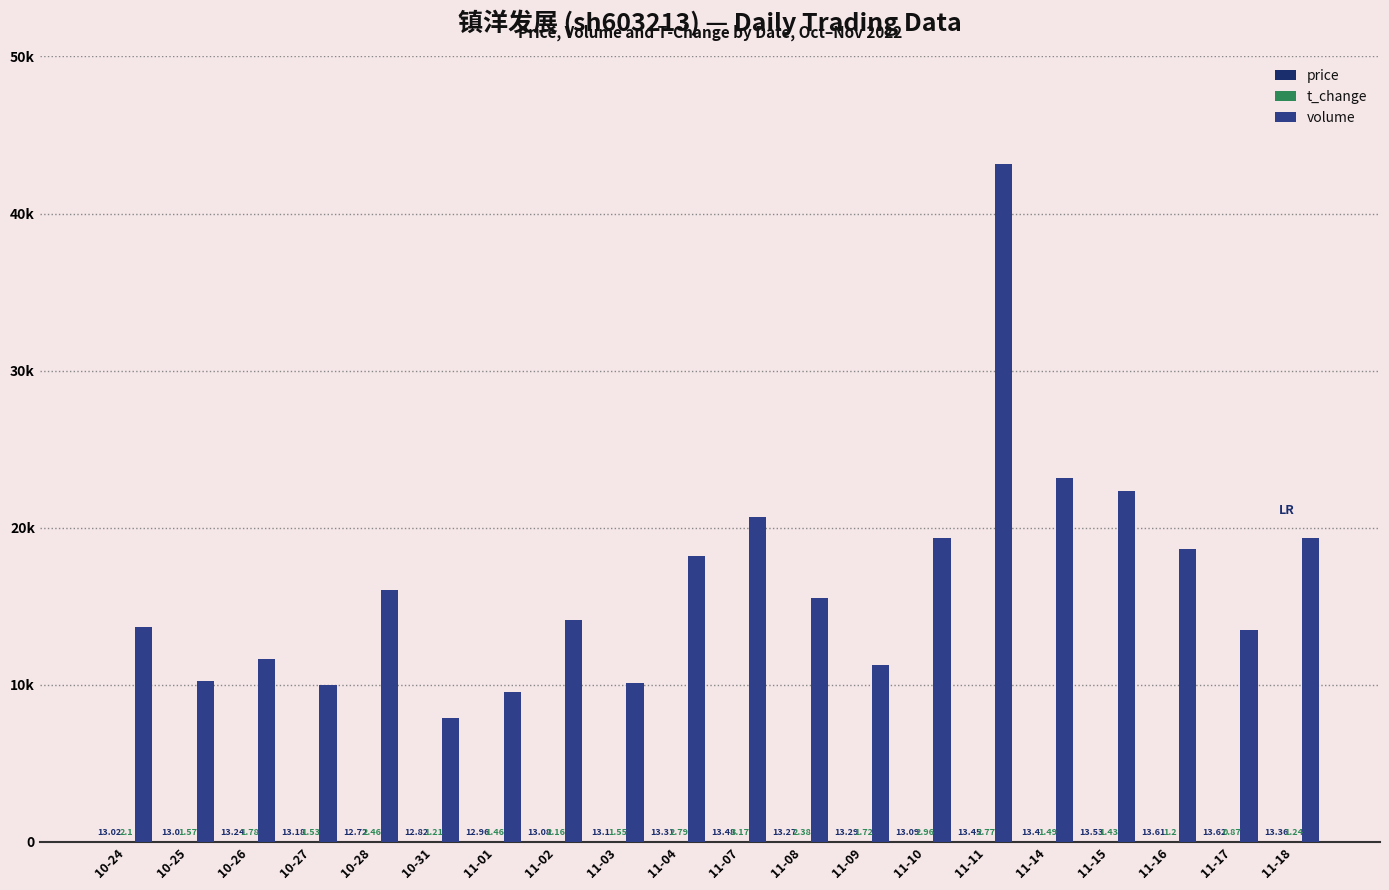

What is the average value of the price series?

13.2